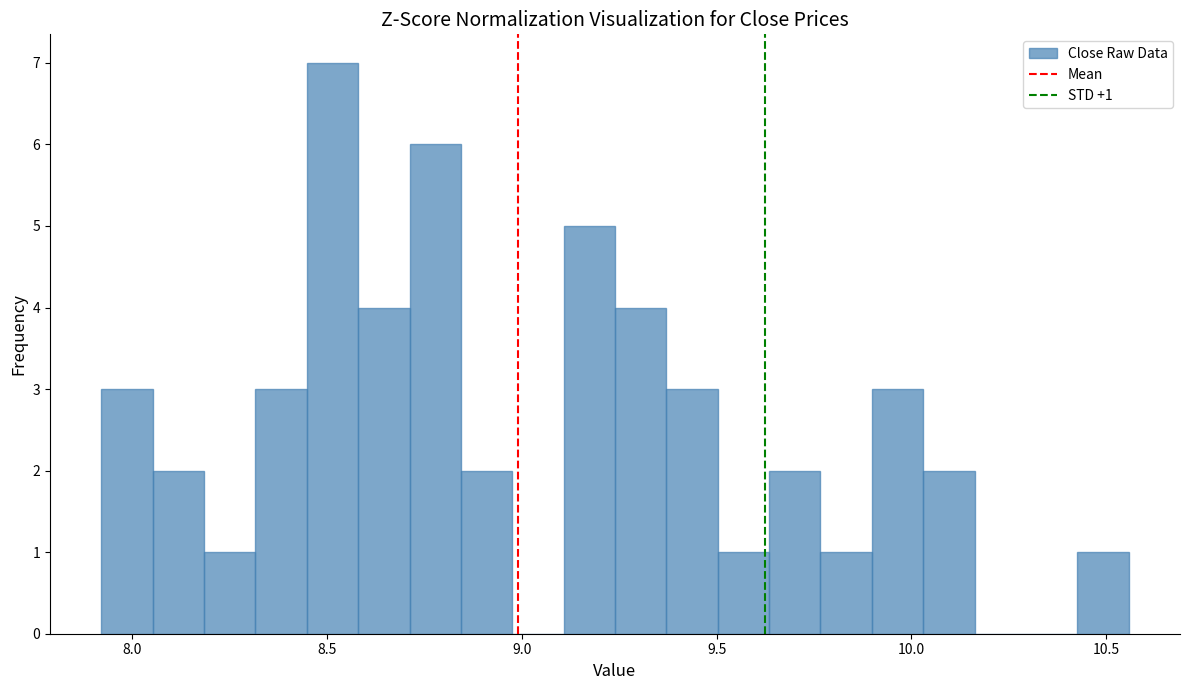

Around what value on the x-axis is the tallest bar? Give the approximate position of its centre, as read against the axis.

8.50